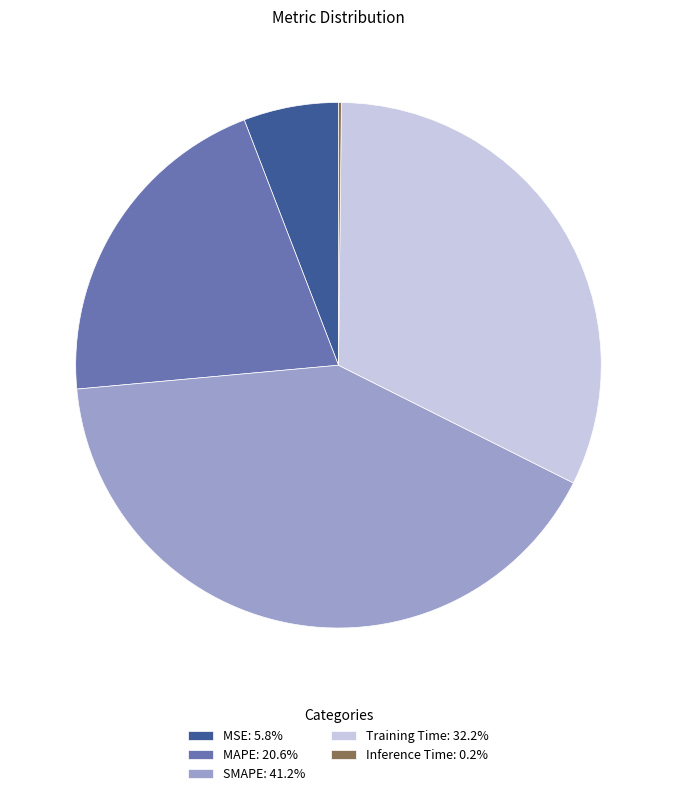

Do Training Time: 32.2% and MSE: 5.8% together represent more than half of the pie?

No